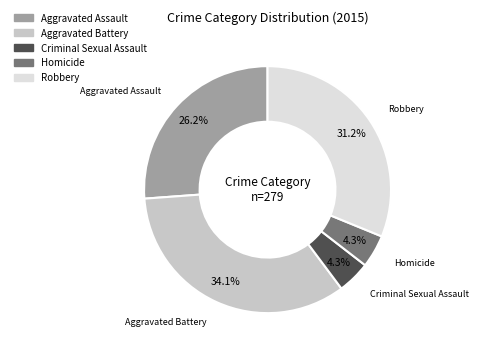

What percentage is the Homicide slice, to the nearest percent?

4%